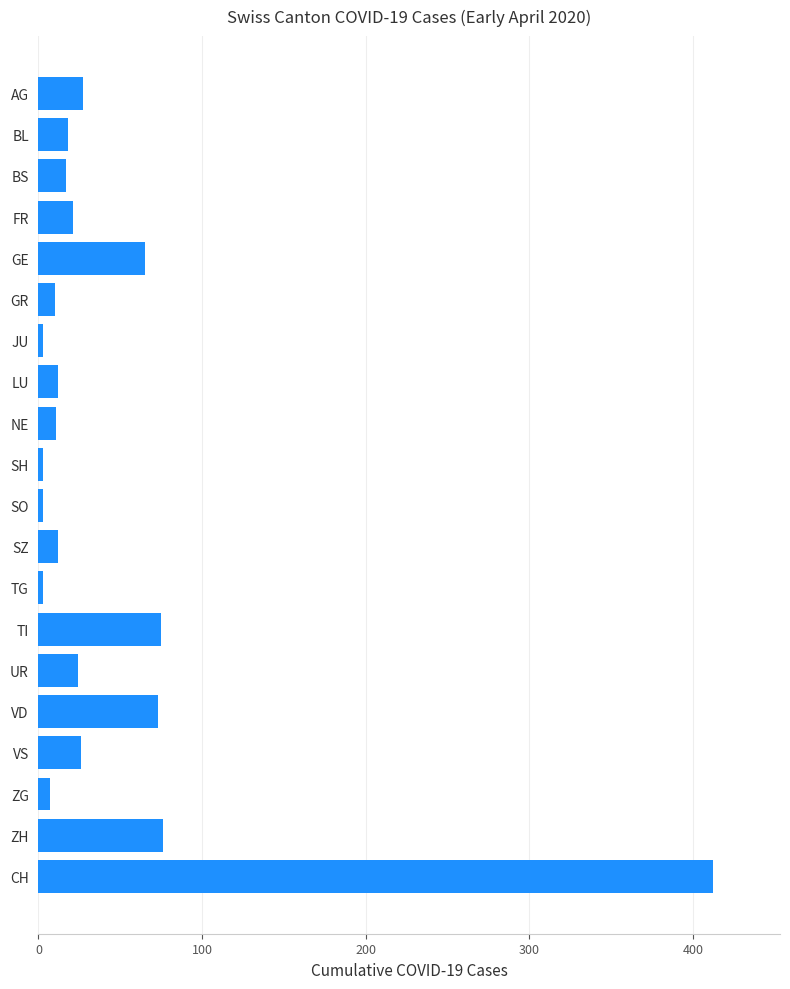

Which has a higher value, ZH or SZ?

ZH